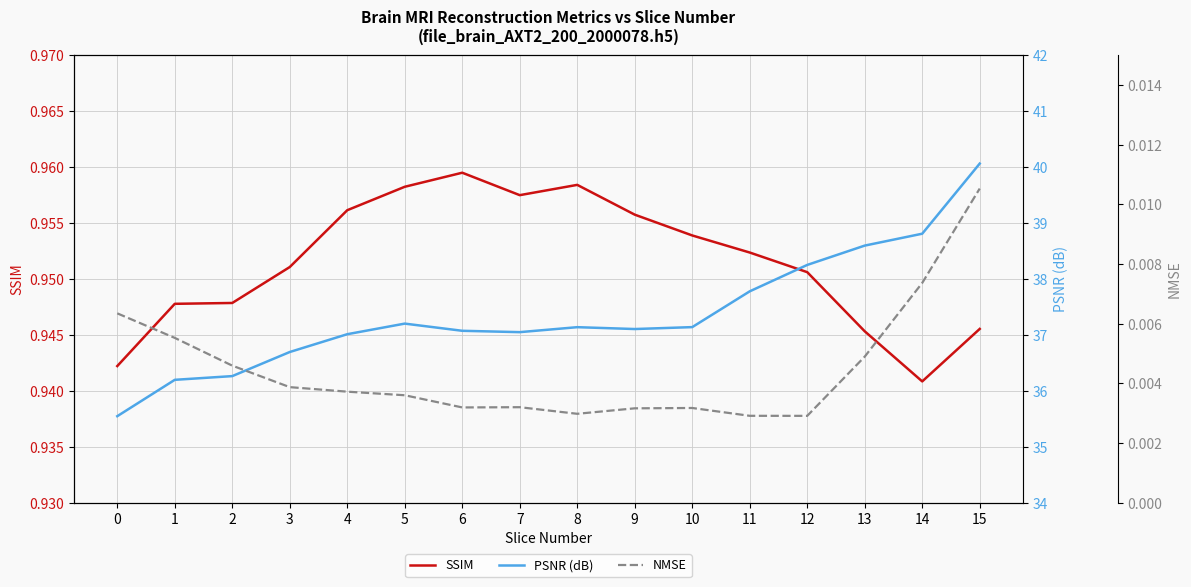

True or false: PSNR (dB) and SSIM cross at least once.

False